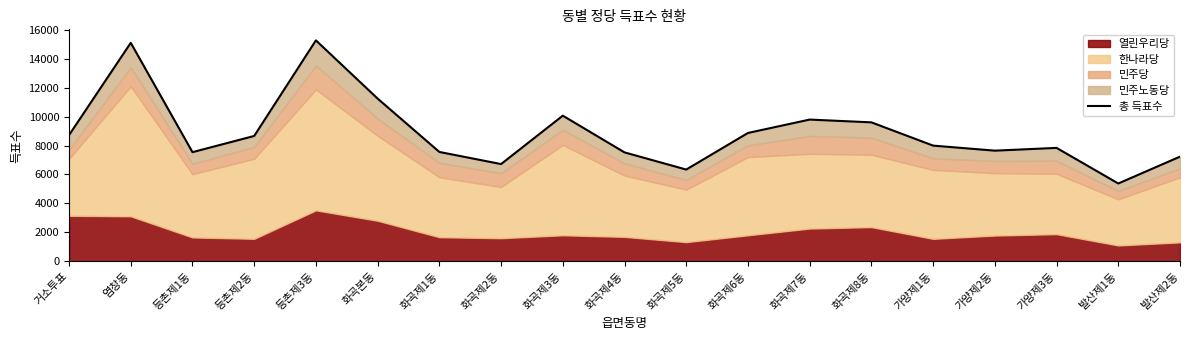

List the labels in order of value, smallest first.

발산제1동, 화곡제5동, 화곡제2동, 발산제2동, 화곡제4동, 등촌제1동, 화곡제1동, 가양제2동, 가양제3동, 가양제1동, 등촌제2동, 거소투표, 화곡제6동, 화곡제8동, 화곡제7동, 화곡제3동, 화곡본동, 염창동, 등촌제3동